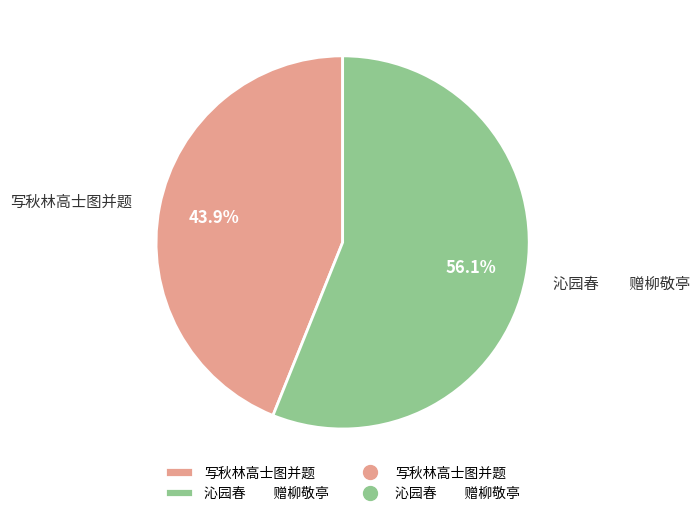

What is the majority slice?

沁园春 赠柳敬亭